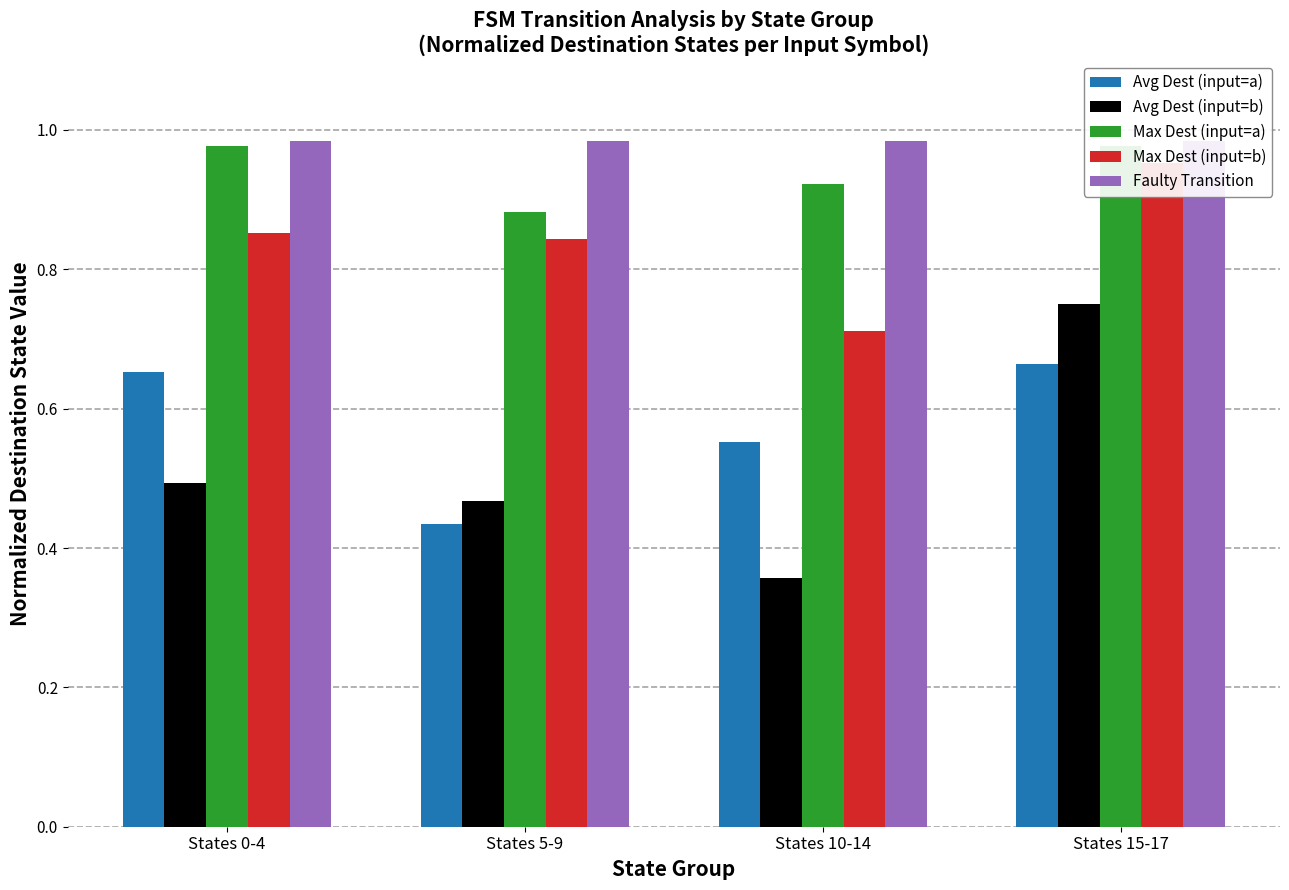

Reading left to right, what are all the values shown in this chart?

Avg Dest (input=a): States 0-4=0.7	States 5-9=0.4	States 10-14=0.6	States 15-17=0.7
Avg Dest (input=b): States 0-4=0.5	States 5-9=0.5	States 10-14=0.4	States 15-17=0.8
Max Dest (input=a): States 0-4=1.0	States 5-9=0.9	States 10-14=0.9	States 15-17=1.0
Max Dest (input=b): States 0-4=0.9	States 5-9=0.8	States 10-14=0.7	States 15-17=1.0
Faulty Transition: States 0-4=1.0	States 5-9=1.0	States 10-14=1.0	States 15-17=1.0